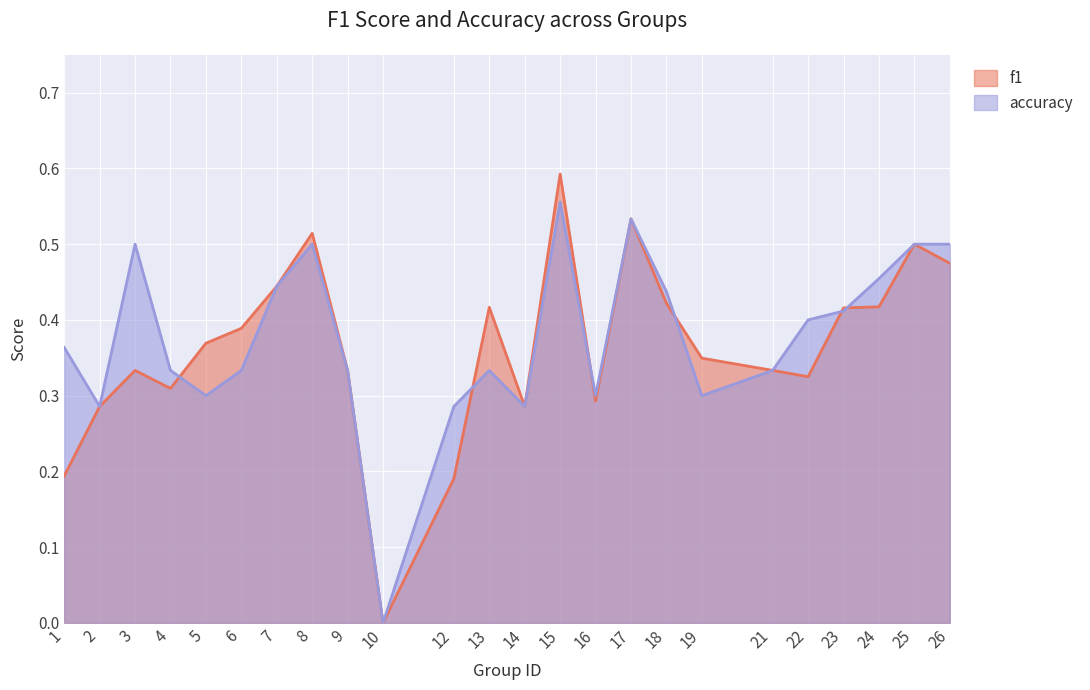

Read the f1 value at 19.

0.3